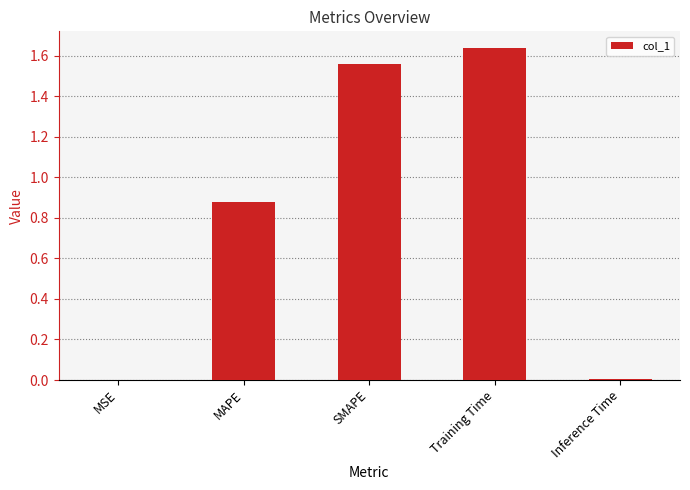

How many data points does each series have?

5